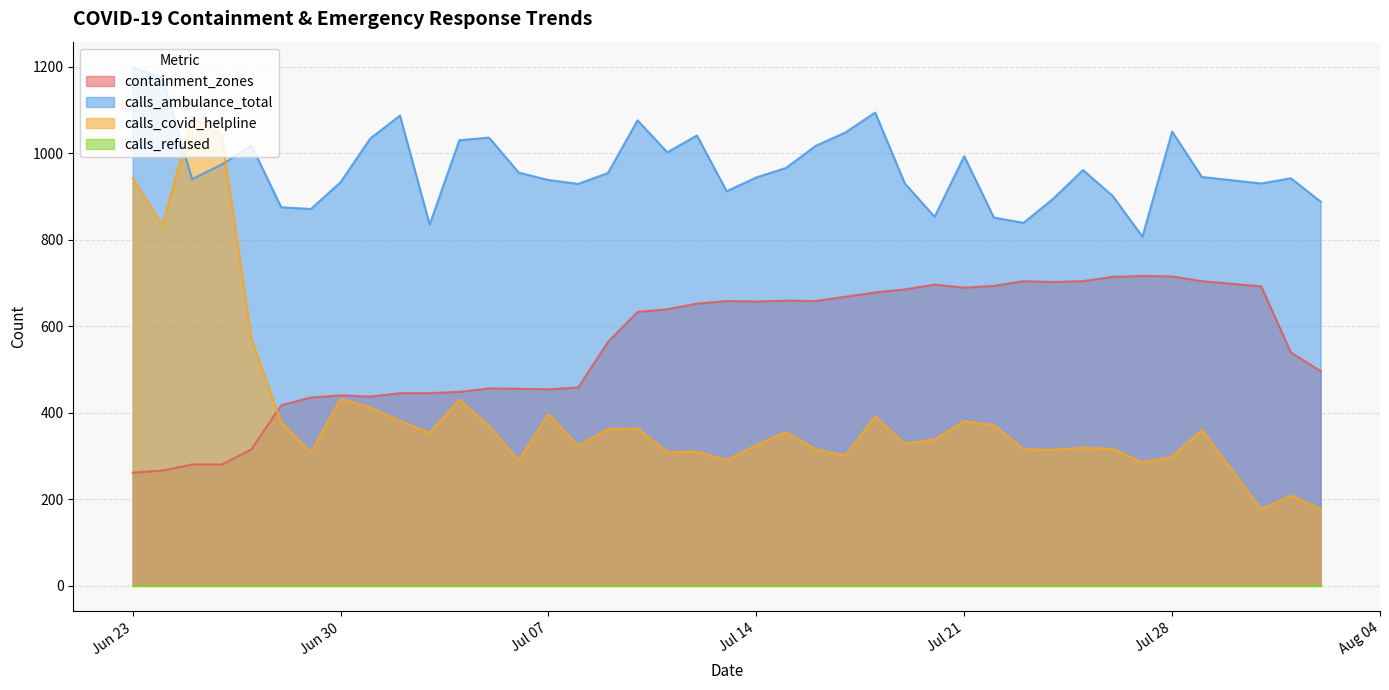

Which series has the widest spread of values?

calls_covid_helpline